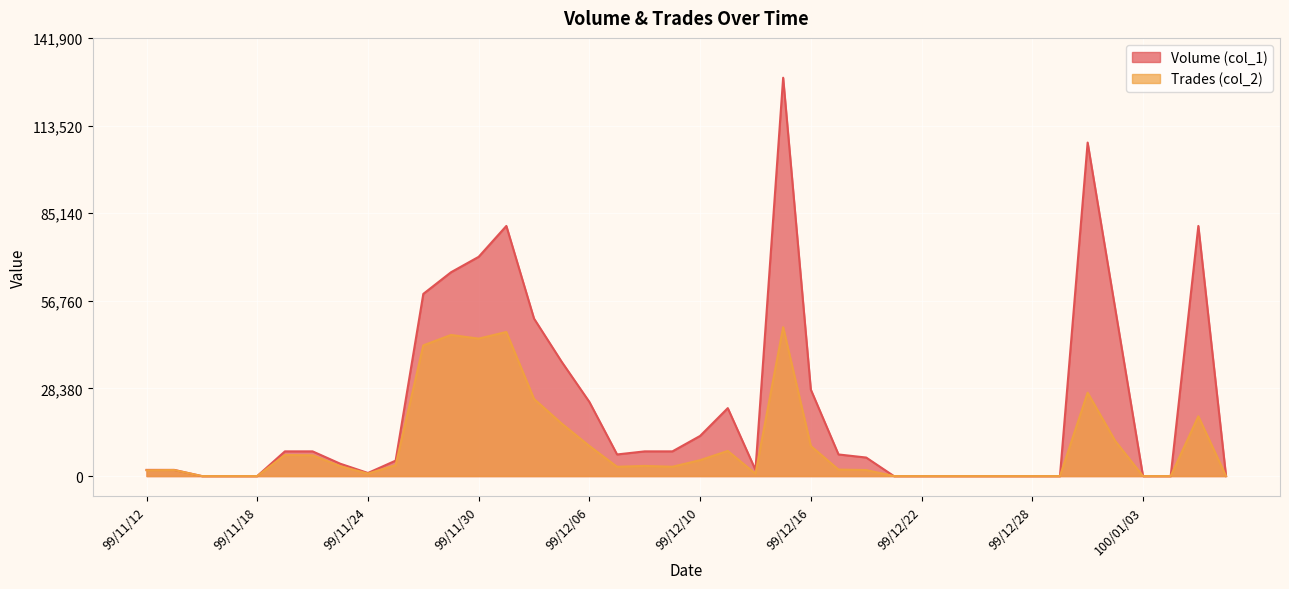

What is the maximum value shown in the chart?

129000